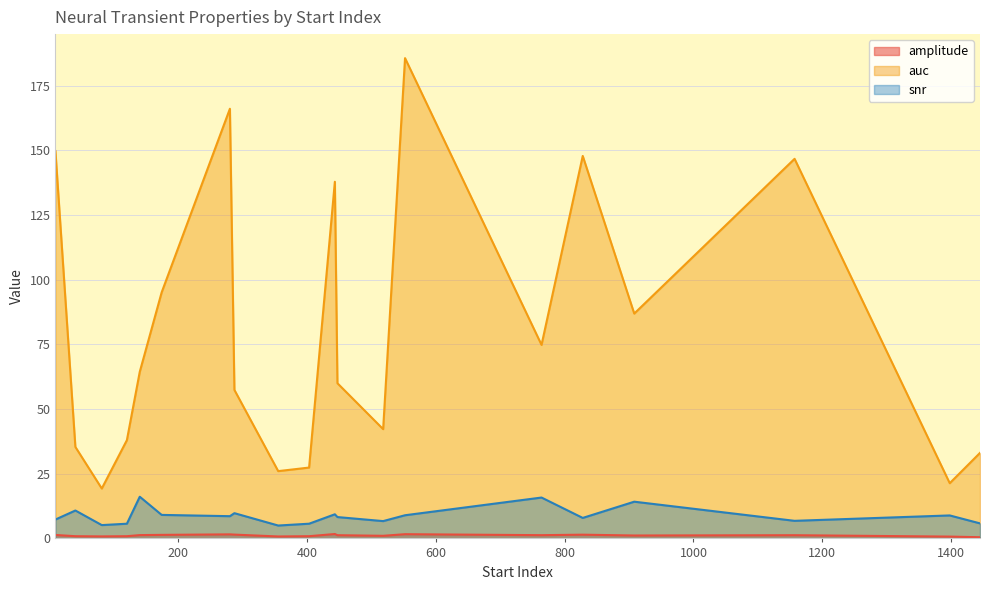

What is the greatest value displayed?

185.6